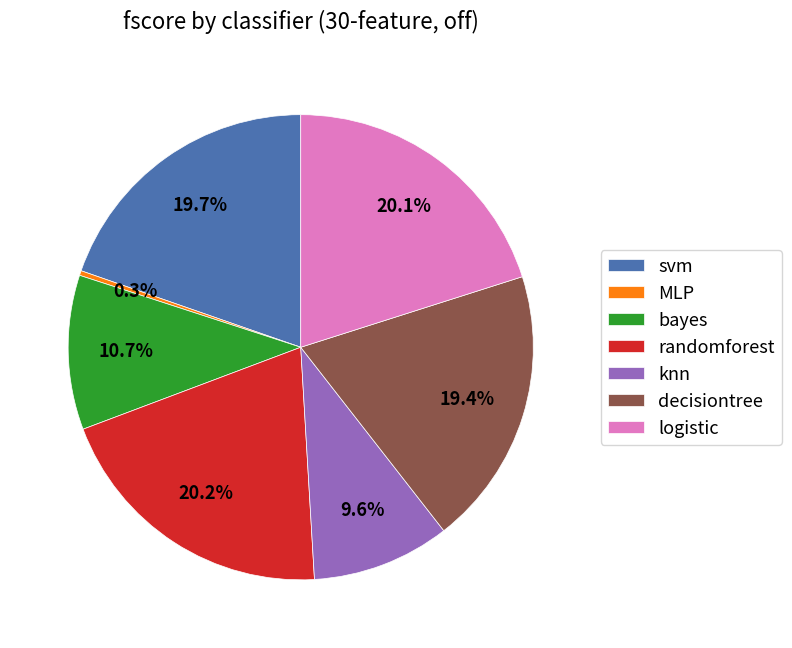

Is logistic the majority of the pie?

No